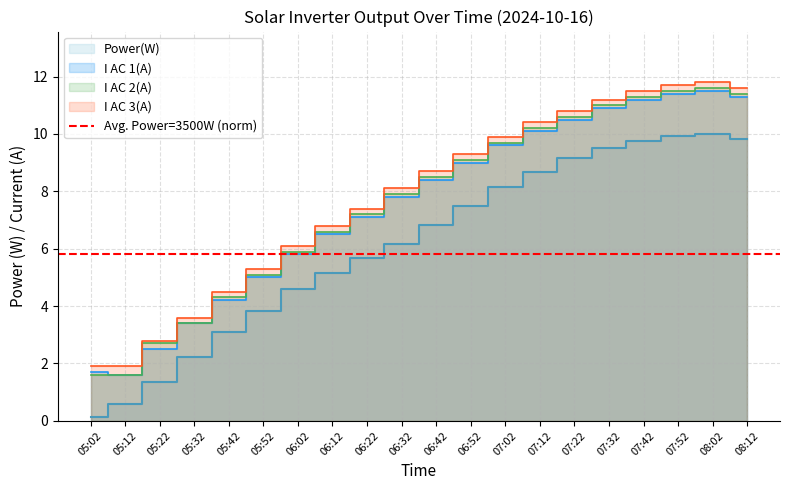

True or false: I AC 3(A) has a value of 9.3 at 06:52.

True